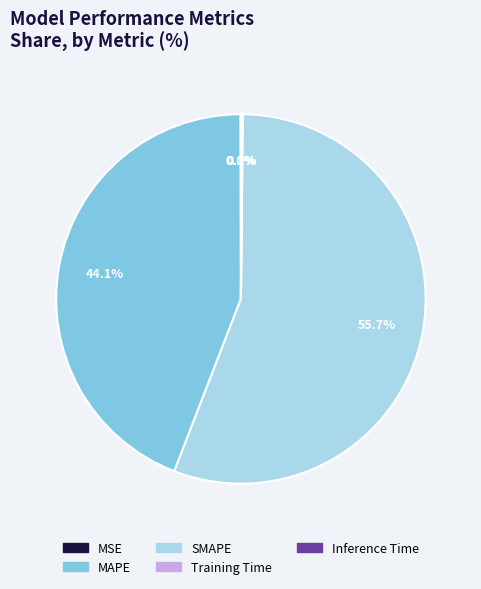

To the nearest percent, what percentage of the pie is SMAPE?

56%